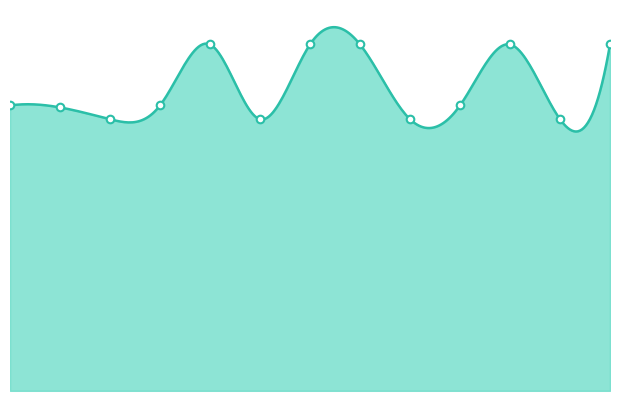

Which has a higher value, 12 or 5?

12